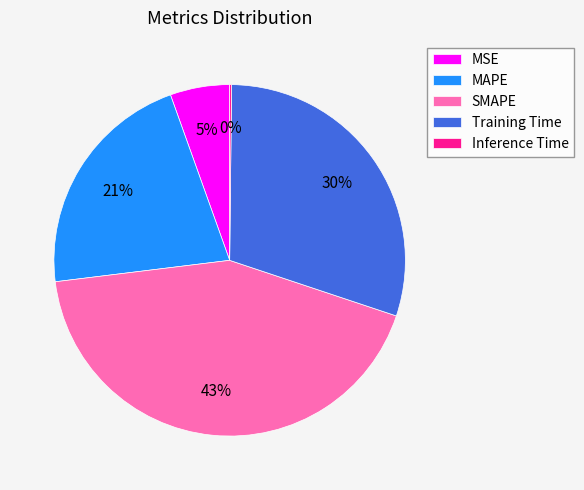

Which slice is the largest?

SMAPE